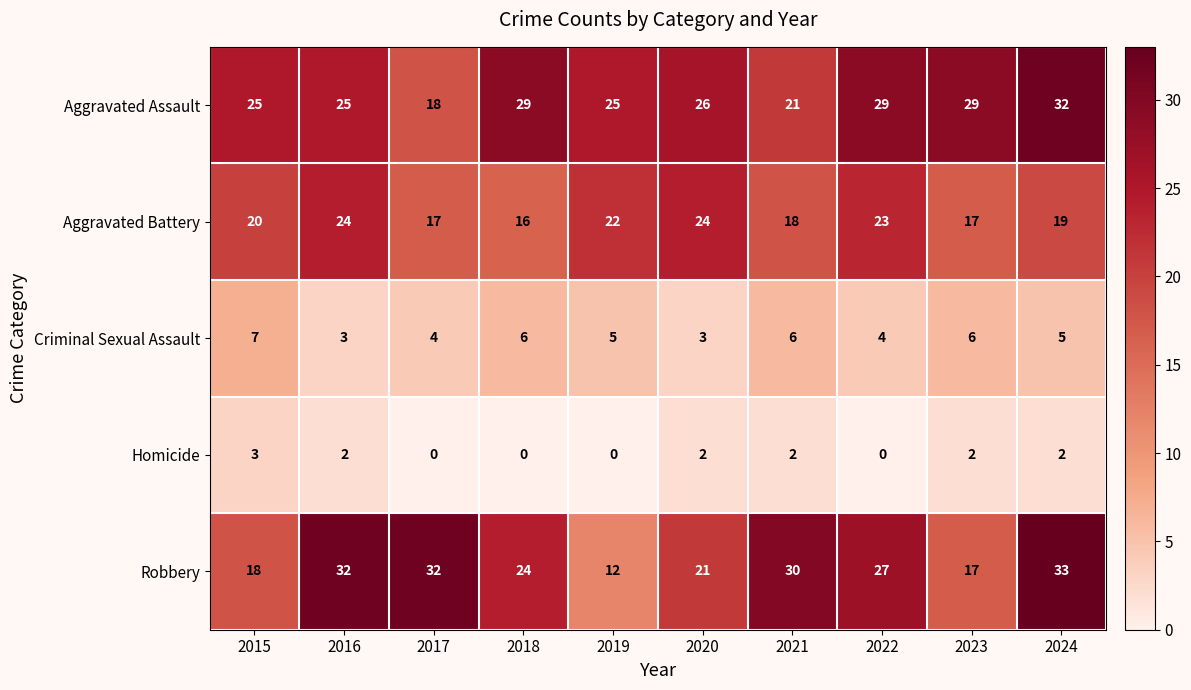

Is it true that Criminal Sexual Assault equals 3 at 2020?

True